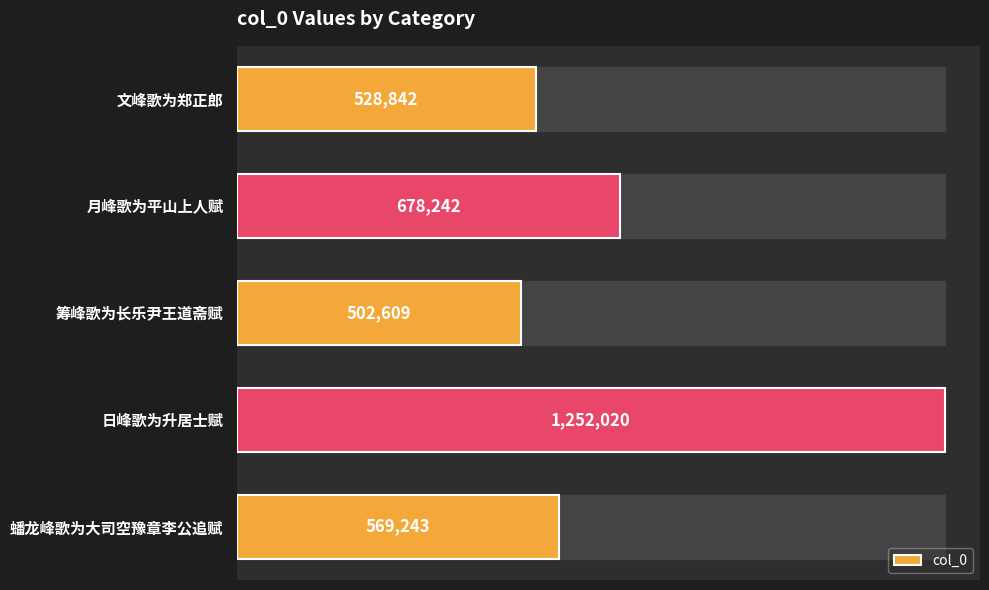

What is the average value?

706191